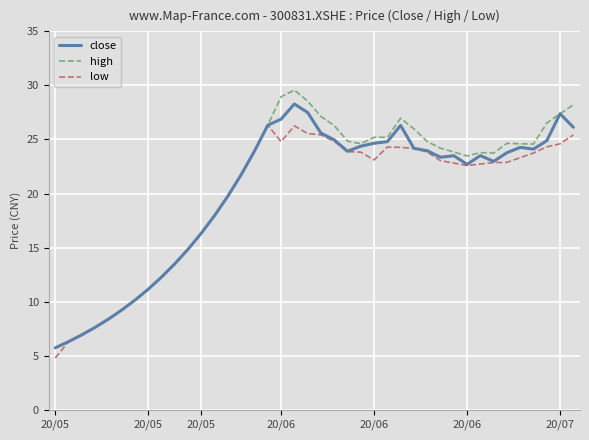

What is the smallest value displayed?

4.8